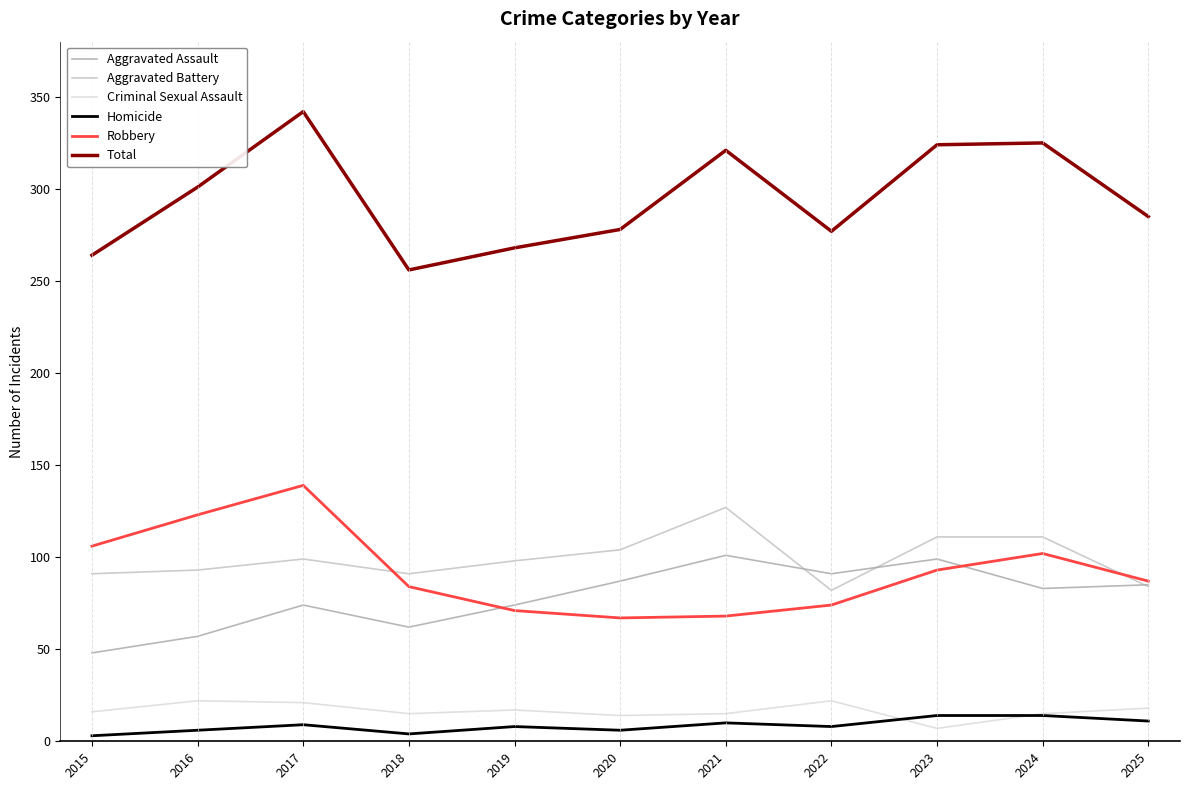

What is the average value of the Robbery series?

92